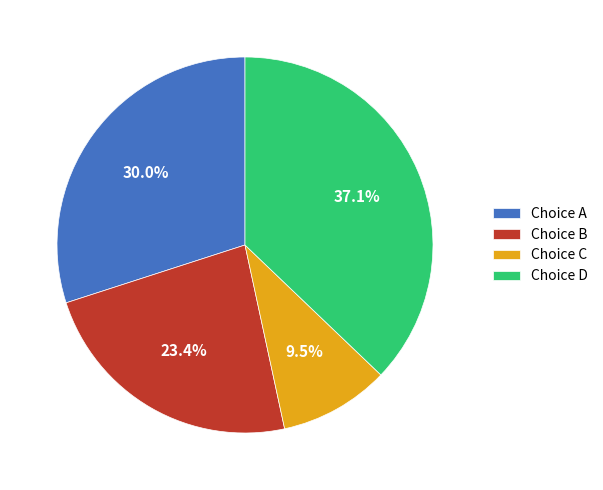

What portion of the pie excludes Choice A?

70.0%